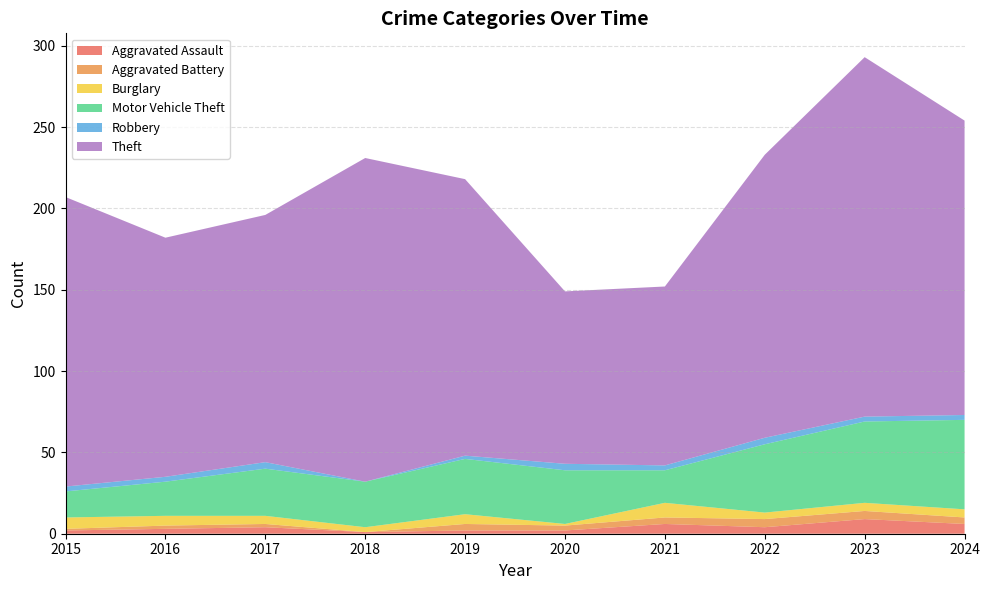

Reading left to right, extract all data points from this chart.

Aggravated Assault: 2015=2	2016=3	2017=4	2018=1	2019=2	2020=2	2021=6	2022=4	2023=9	2024=6
Aggravated Battery: 2015=1	2016=2	2017=2	2018=0	2019=4	2020=3	2021=4	2022=5	2023=5	2024=4
Burglary: 2015=7	2016=6	2017=5	2018=3	2019=6	2020=1	2021=9	2022=4	2023=5	2024=5
Motor Vehicle Theft: 2015=16	2016=21	2017=29	2018=28	2019=34	2020=33	2021=20	2022=42	2023=50	2024=55
Robbery: 2015=3	2016=3	2017=4	2018=0	2019=2	2020=4	2021=3	2022=4	2023=3	2024=3
Theft: 2015=178	2016=147	2017=152	2018=199	2019=170	2020=106	2021=110	2022=174	2023=221	2024=181